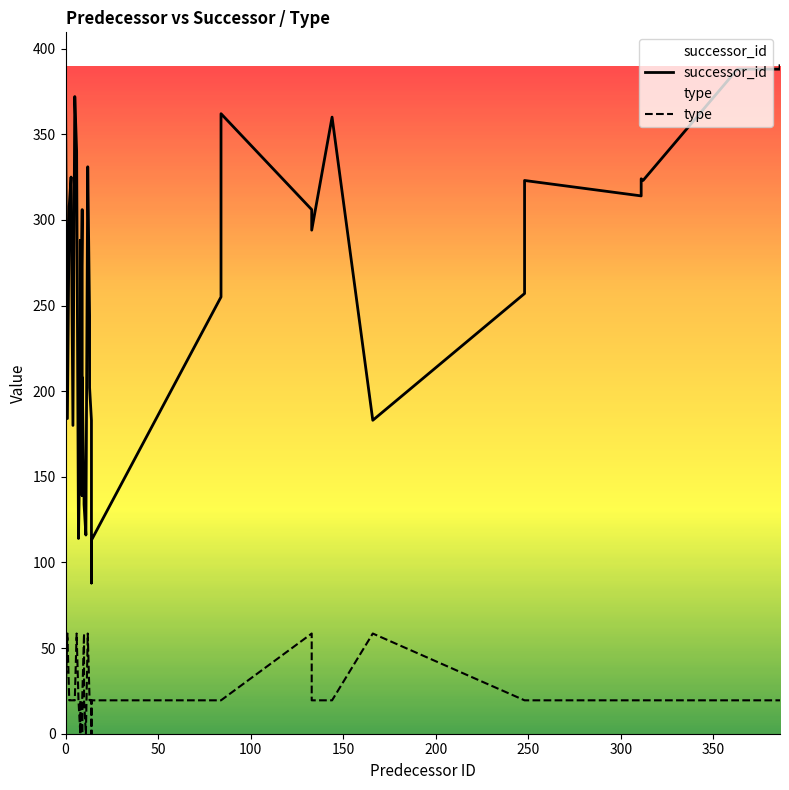

What is the spread (max minus min) of values at 50?

125.5